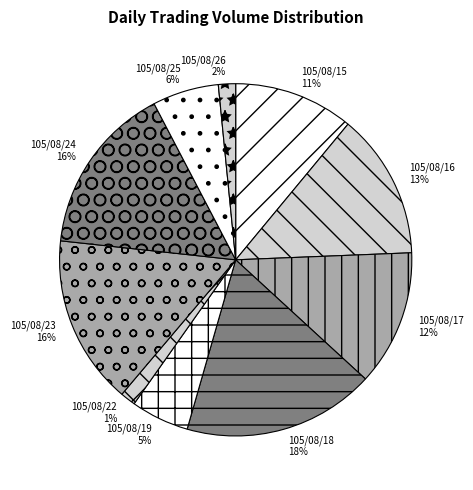

What percentage is the 105/08/18 slice, to the nearest percent?

18%